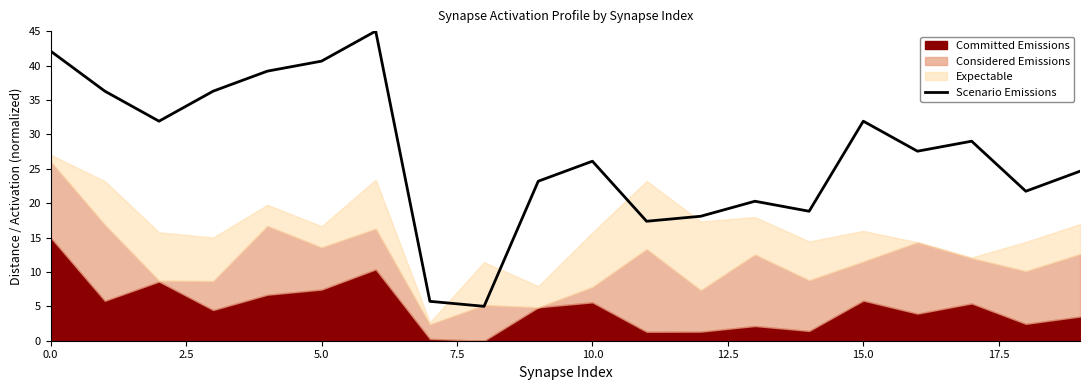

Reading left to right, list all the values displayed in this chart.

42.1	36.3	31.9	36.3	39.2	40.6	45.0	5.7	5.0	23.2	26.1	17.4	18.1	20.3	18.8	31.9	27.5	29.0	21.7	24.6